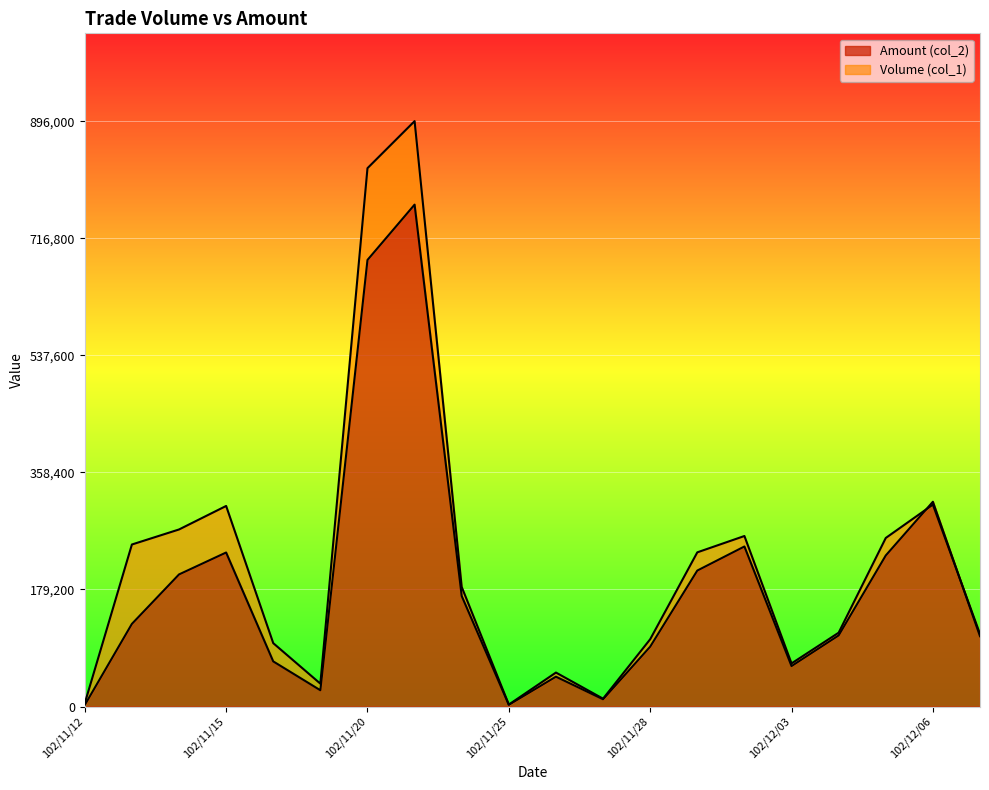

What is the sum of all Amount (col_2) values?

3708740